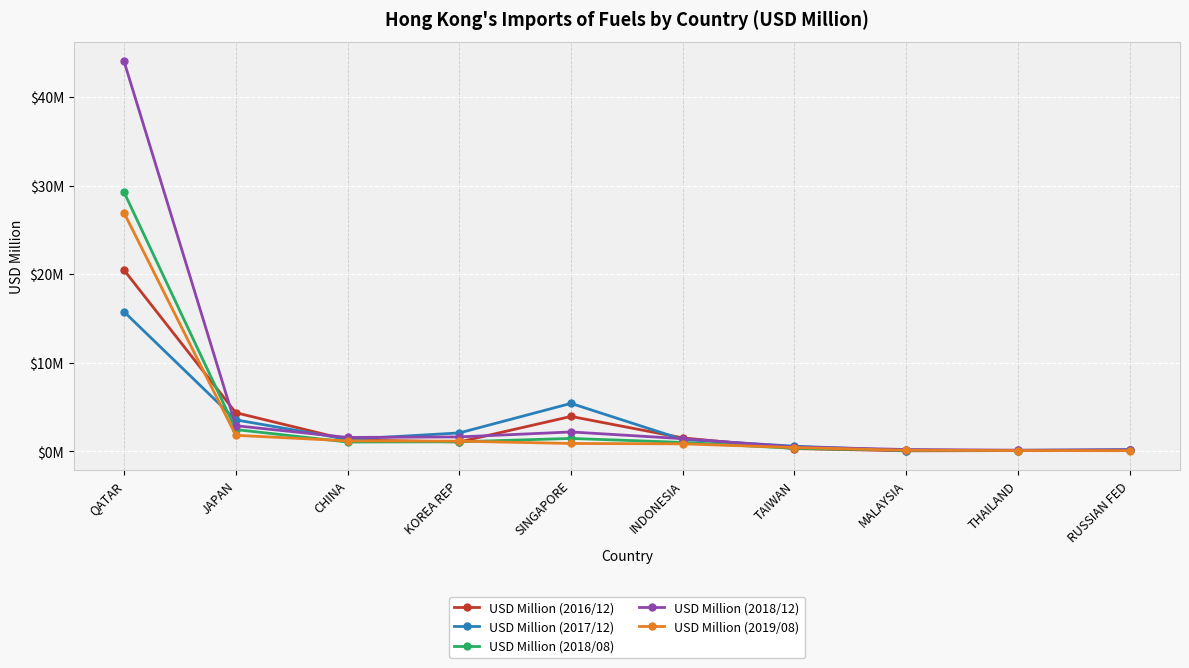

Does the chart have visible grid lines?

Yes